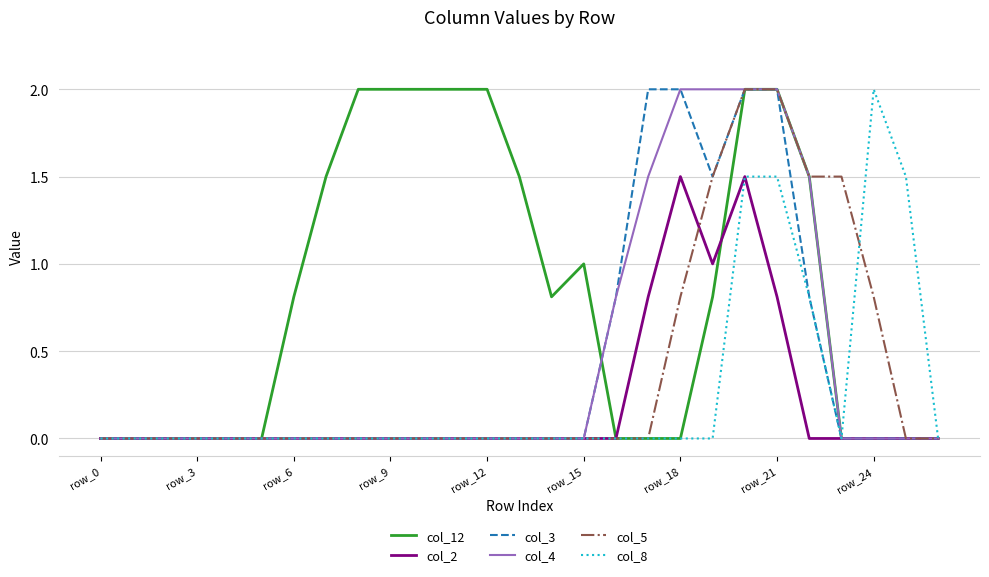

What is the maximum value shown in the chart?

2.0